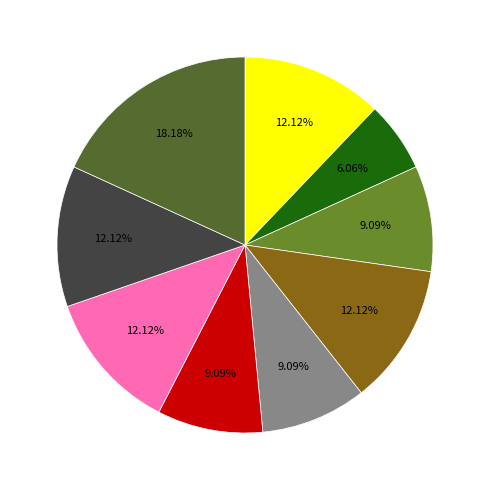

To the nearest percent, what is the average slice percentage?

11%